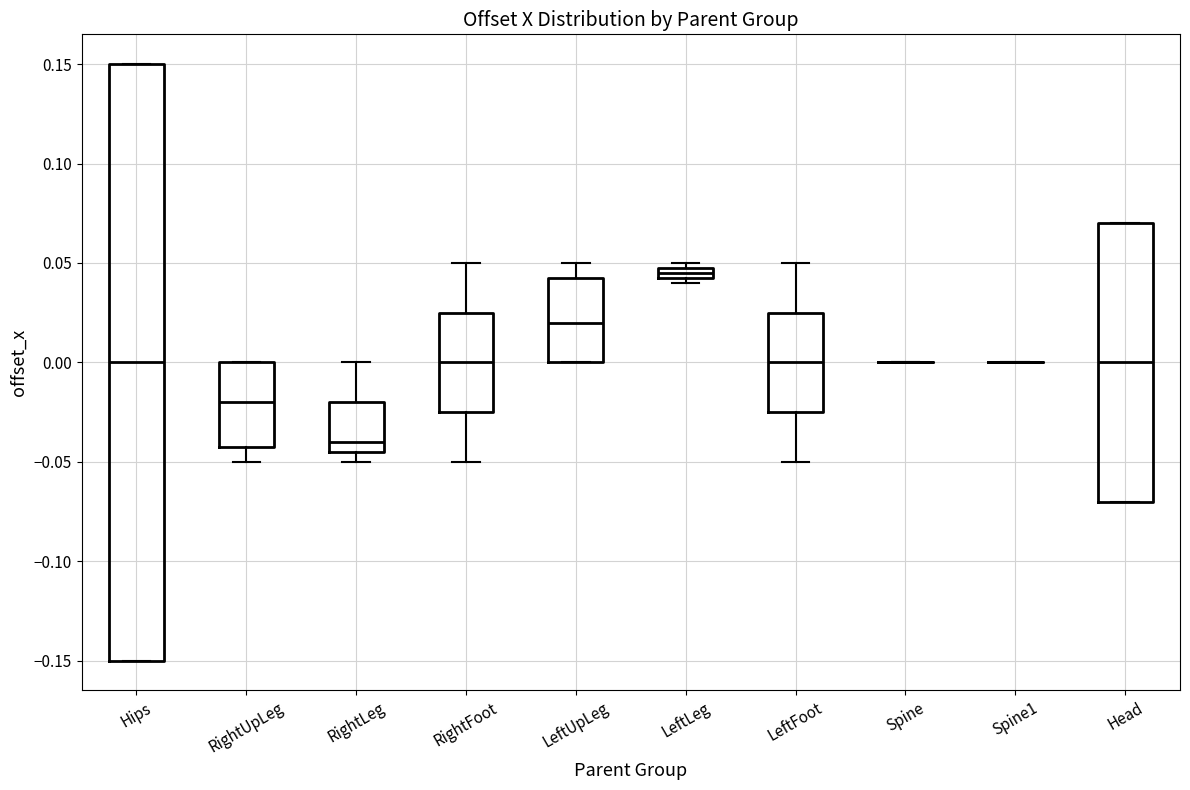

Where does the upper whisker of the box for LeftUpLeg end on the y-axis? The values are not printed on the chart, so give them approximately, as read against the axis.

0.050